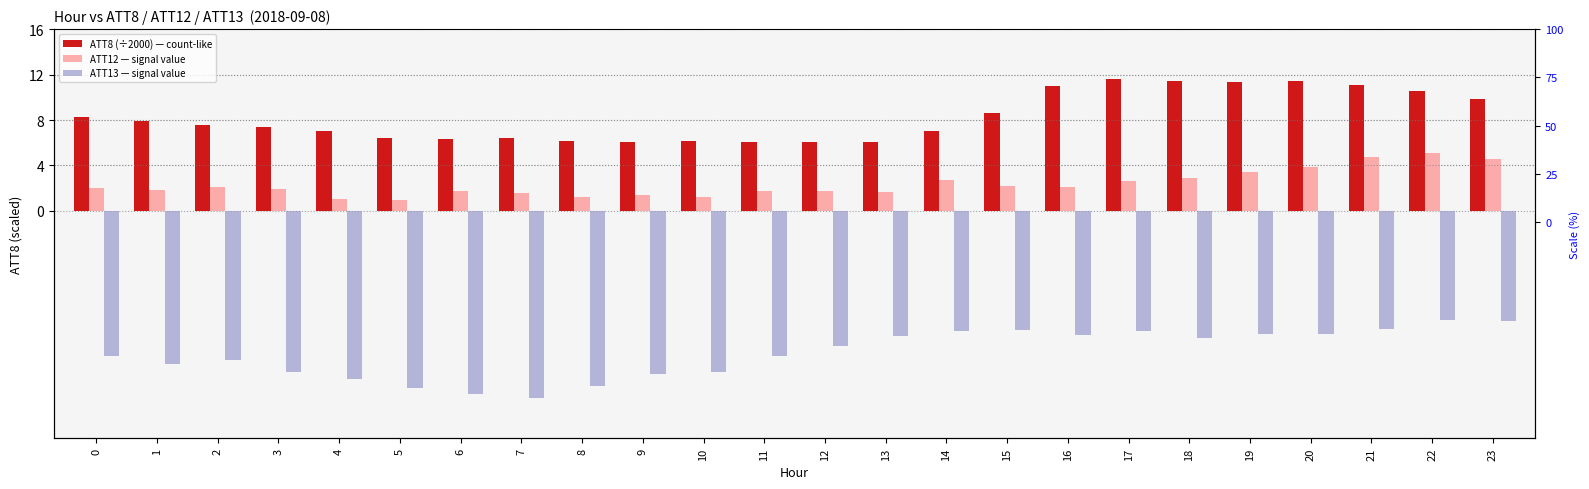

Reading left to right, what are all the values shown in this chart?

ATT8 (÷2000): 8.3	8.0	7.5	7.3	7.0	6.5	6.3	6.4	6.2	6.1	6.2	6.1	6.1	6.1	7.0	8.7	11.0	11.6	11.4	11.3	11.4	11.1	10.6	9.8
ATT12: 2.0	1.9	2.1	1.9	1.0	1.0	1.7	1.6	1.2	1.4	1.3	1.8	1.7	1.7	2.7	2.2	2.1	2.6	2.9	3.4	3.9	4.7	5.1	4.5
ATT13: -12.8	-13.5	-13.1	-14.1	-14.8	-15.6	-16.1	-16.5	-15.4	-14.3	-14.2	-12.8	-11.9	-11.0	-10.6	-10.5	-10.9	-10.6	-11.2	-10.8	-10.8	-10.4	-9.6	-9.7